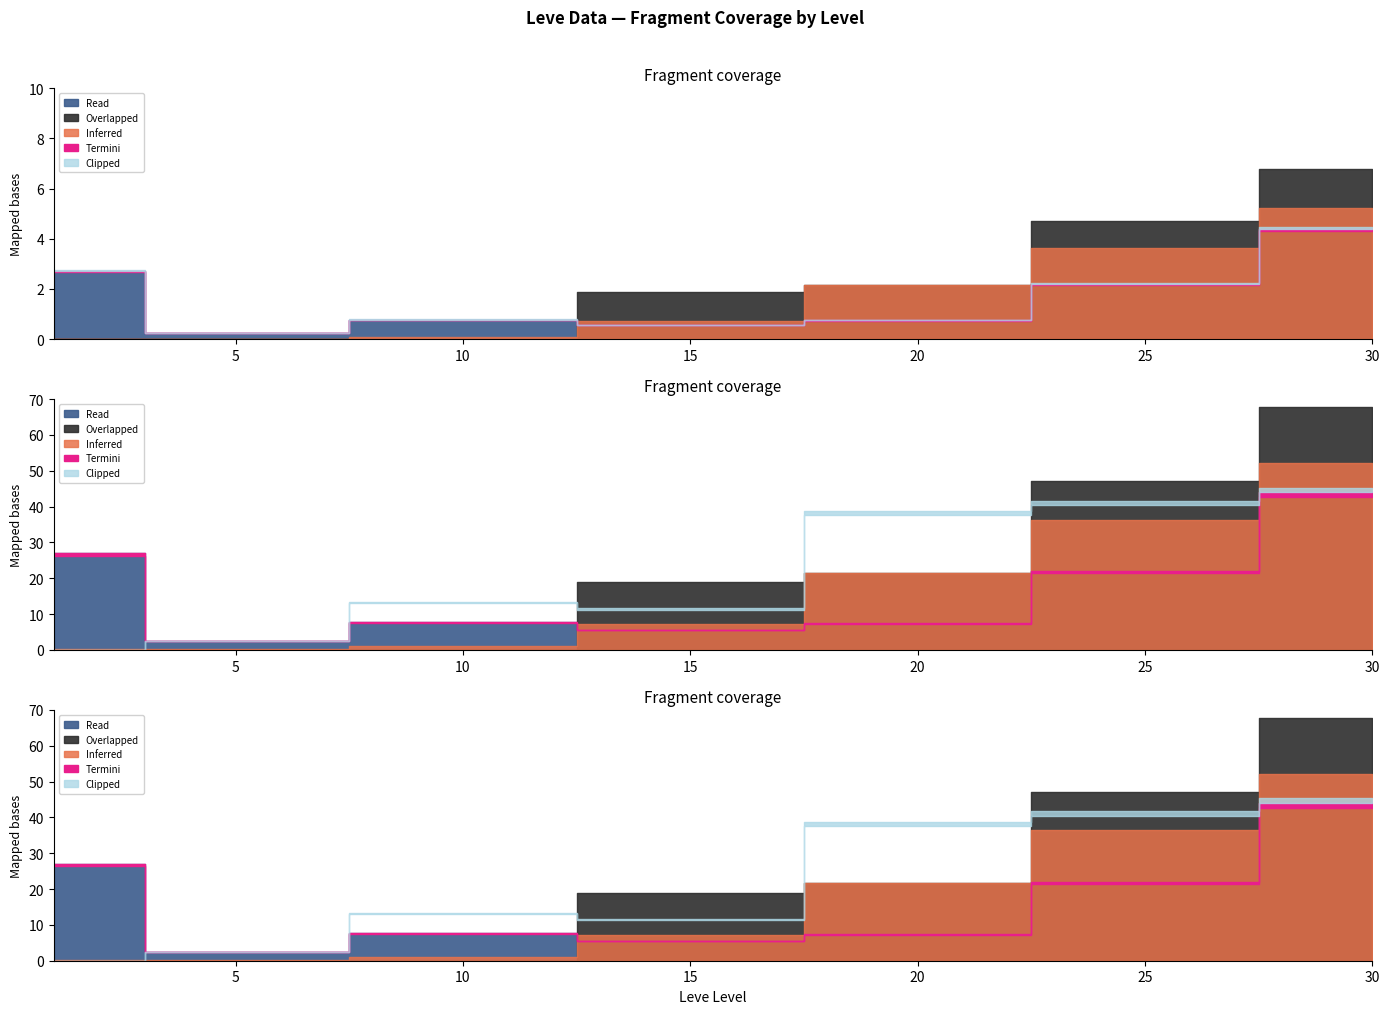

Which label corresponds to the largest value in the chart?

30